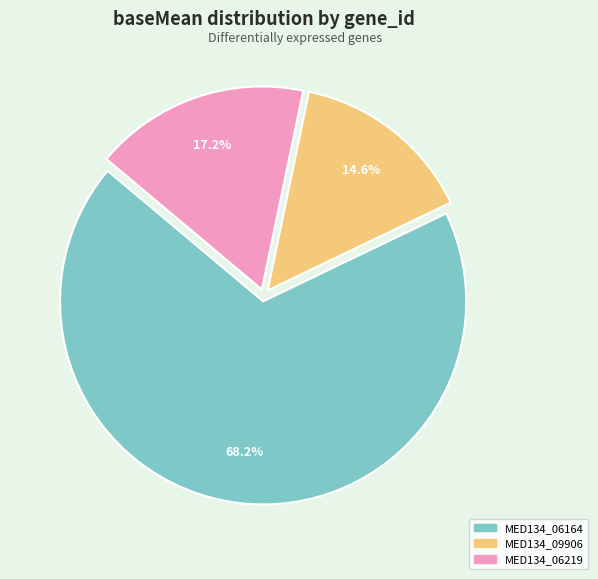

Is it true that MED134_09906 is 21% of the pie?

False